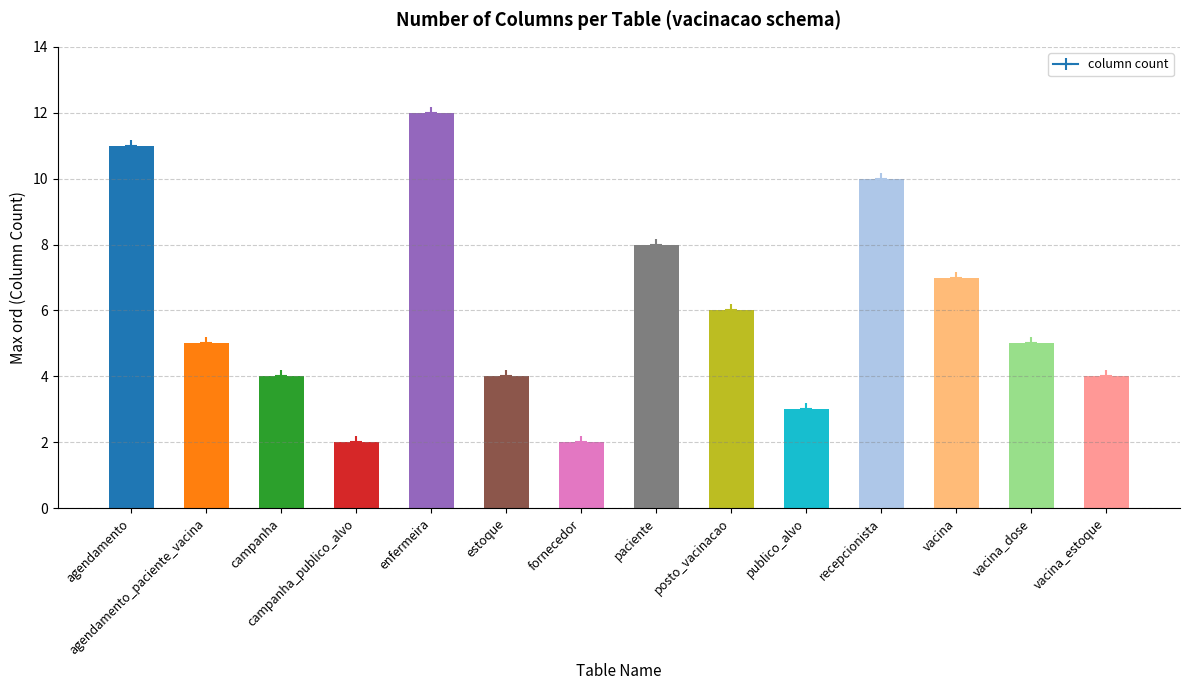

Where does the data first go above 5?

agendamento